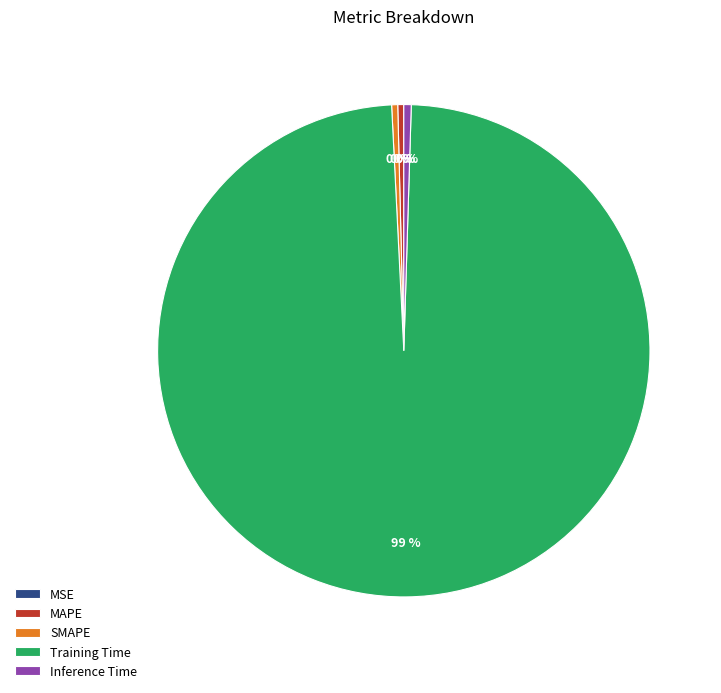

Do Training Time and Inference Time together represent more than half of the pie?

Yes